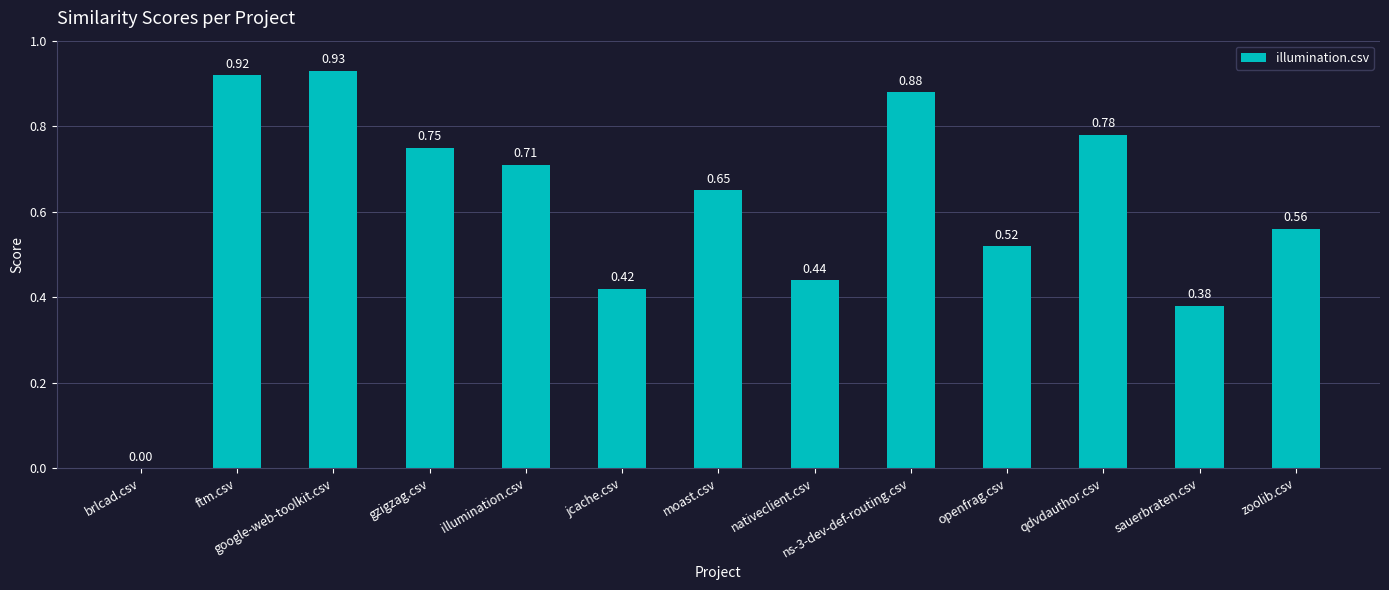

True or false: the data shows 0.5 at ns-3-dev-def-routing.csv.

False